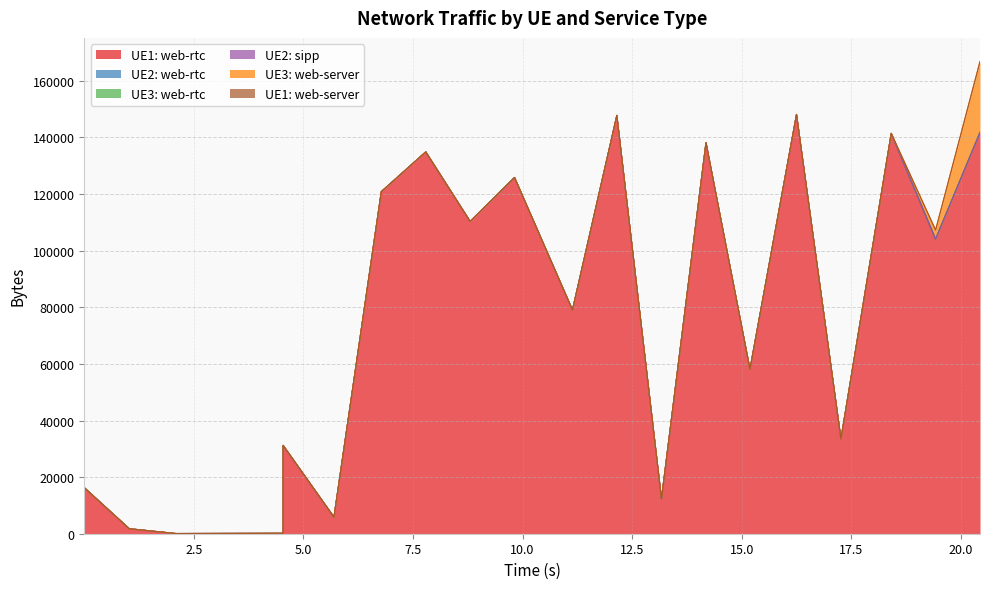

True or false: UE3: web-server and UE2: web-rtc intersect in this chart.

False